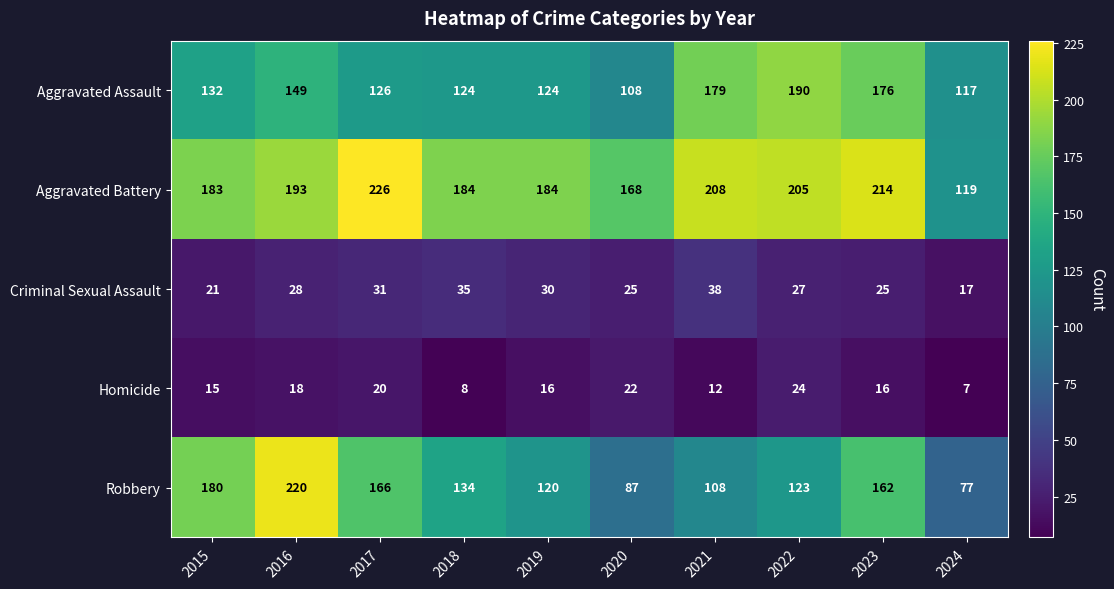

What is the sum of the Criminal Sexual Assault values at 2022 and 2021?

65